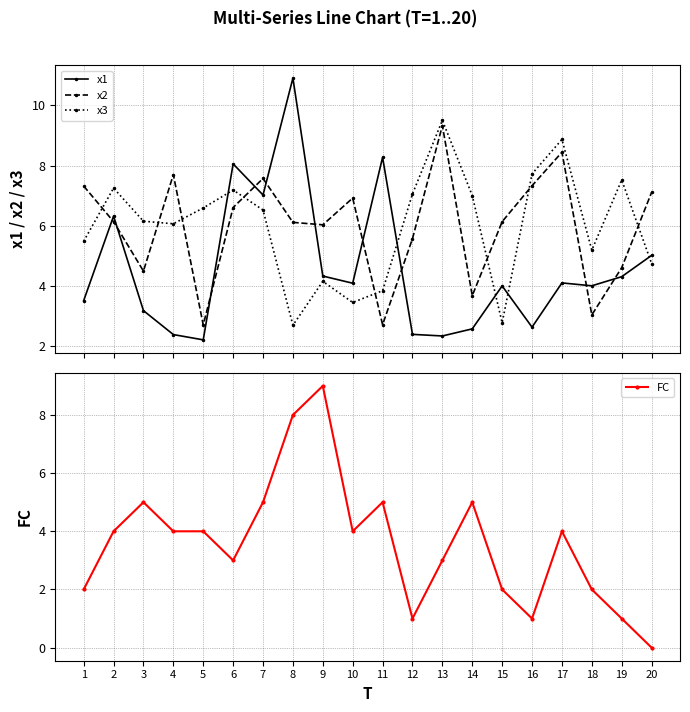

Which category has the lowest value across all series?

20